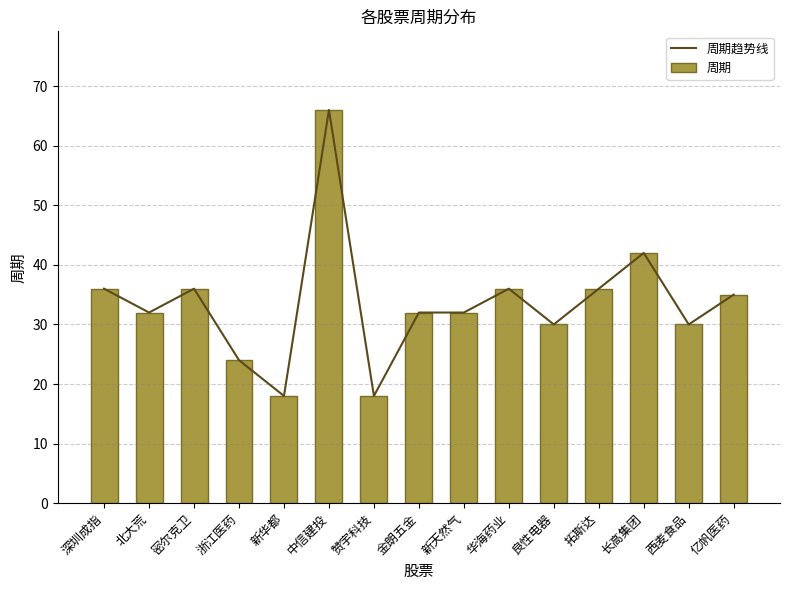

What are all the series names shown in the legend?

周期趋势线, 周期